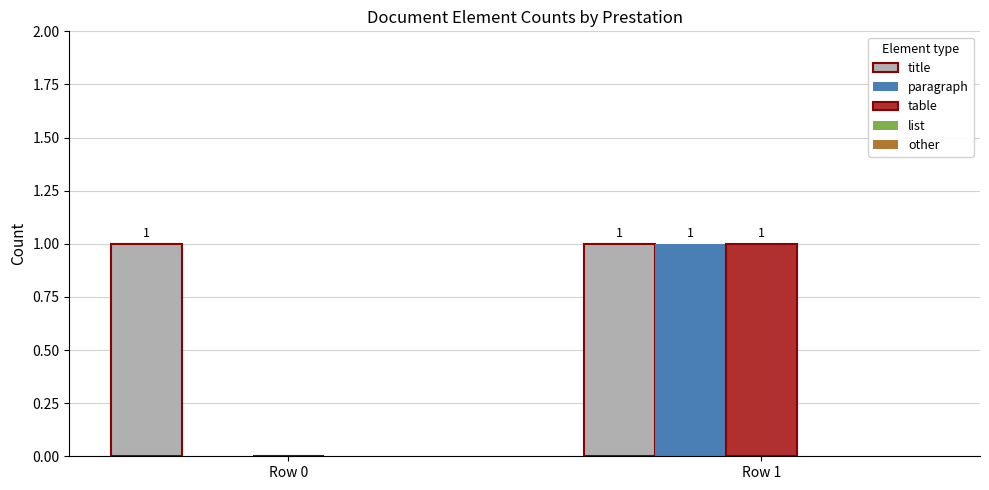

Does the chart contain stacked bars?

No